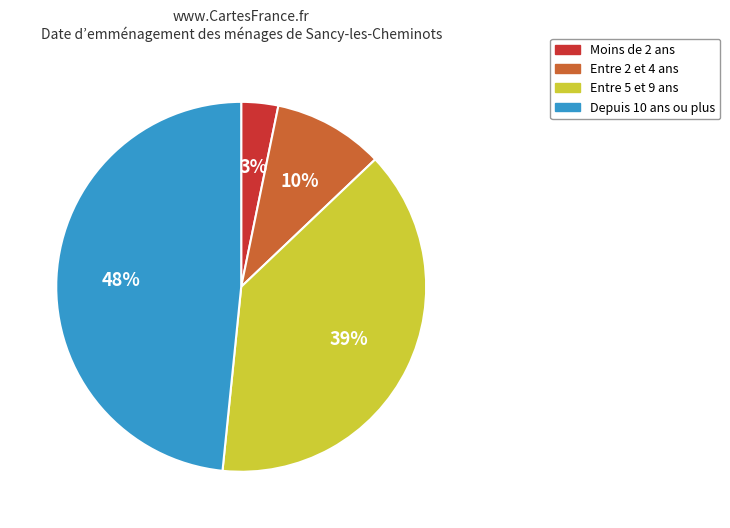

Which category has the smallest portion of the pie?

Moins de 2 ans